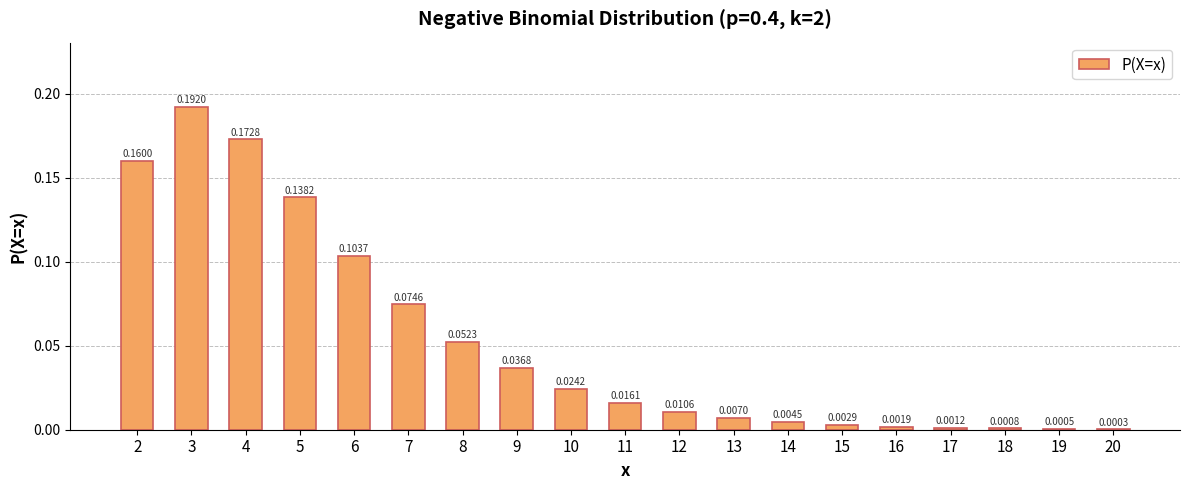

Which label corresponds to the largest value in the chart?

3